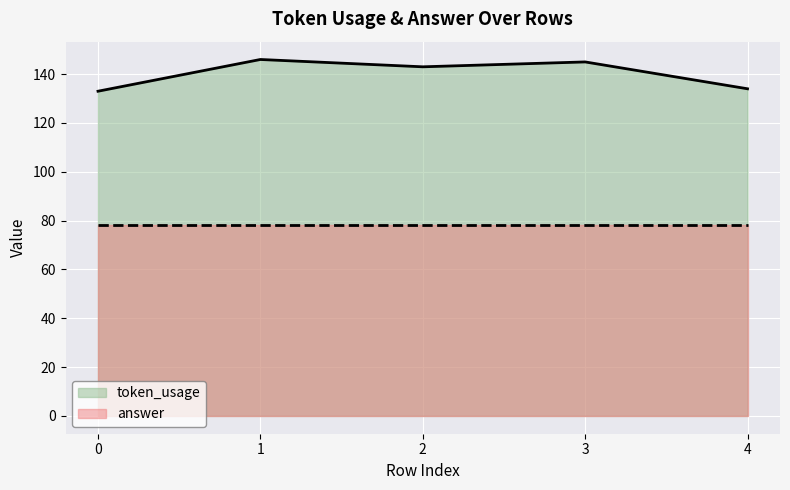

What is the sum of the values at 3 and 1?

291